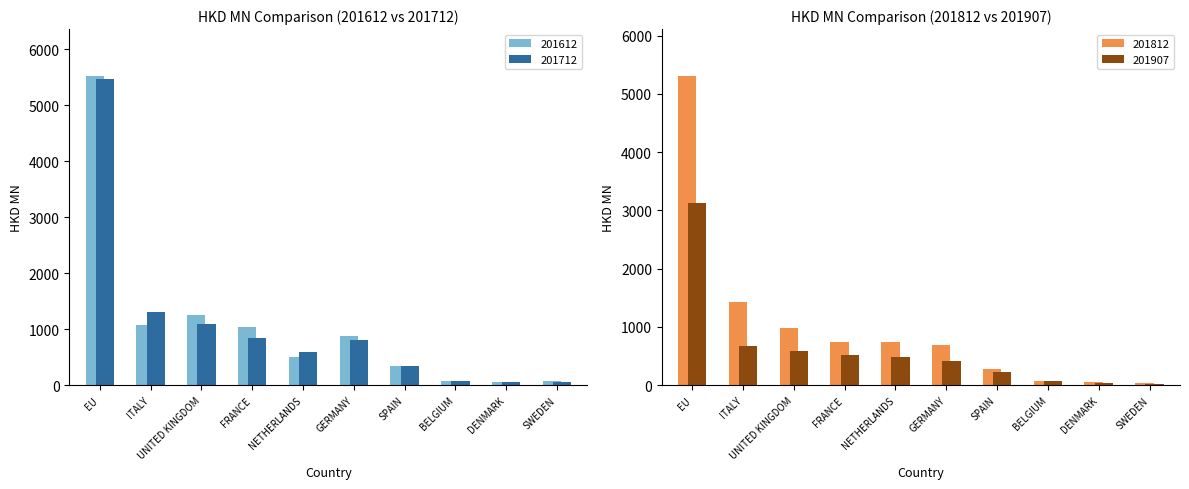

Does the chart contain stacked bars?

No